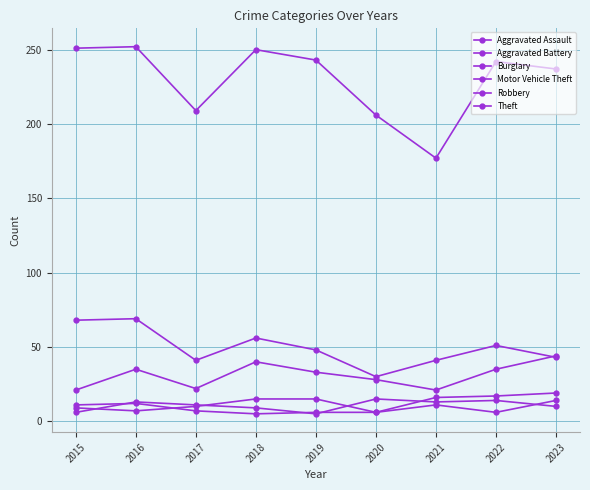

True or false: Motor Vehicle Theft has a value of 22 at 2017.

True